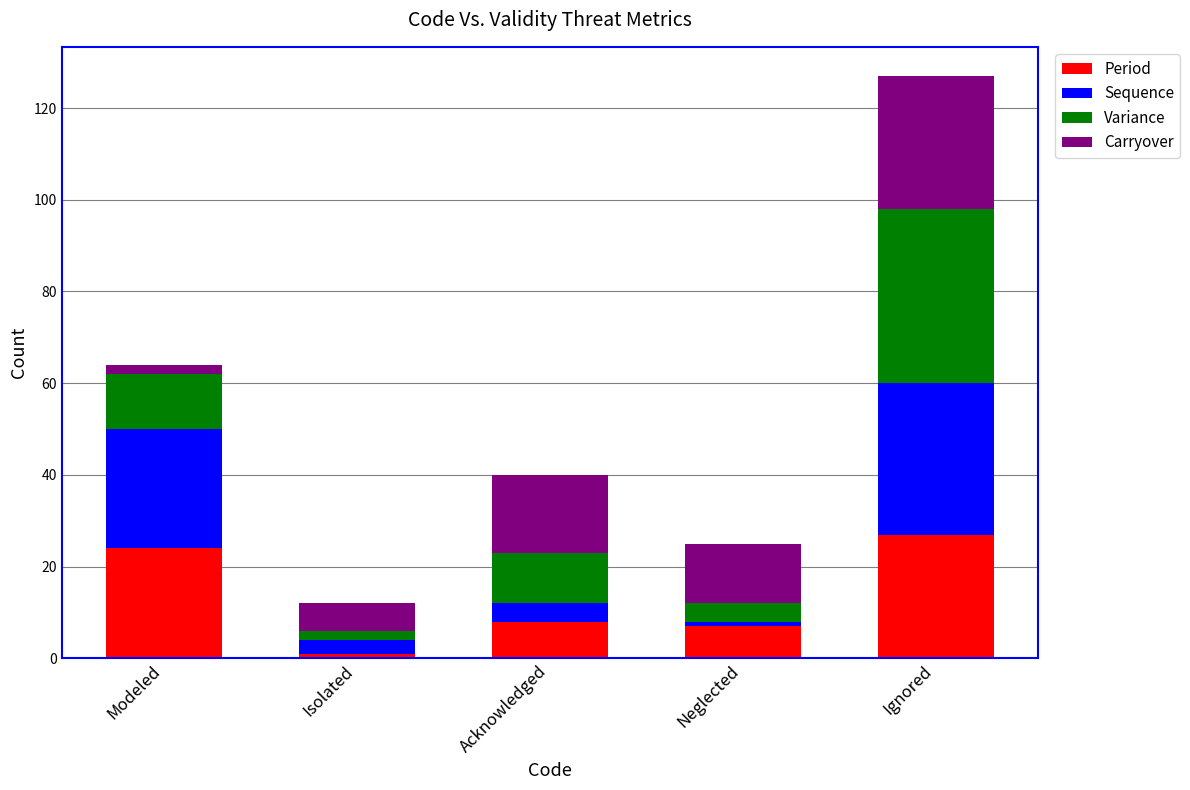

Which category has the highest value in the Period series?

Ignored